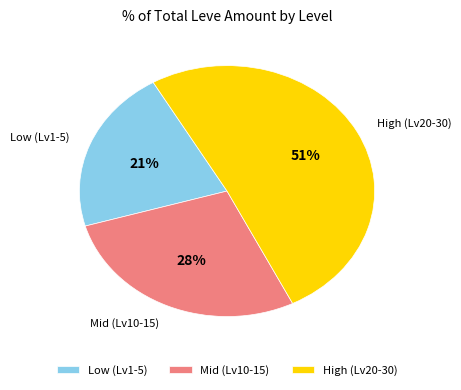

Which category has the biggest portion of the pie?

High (Lv20-30)